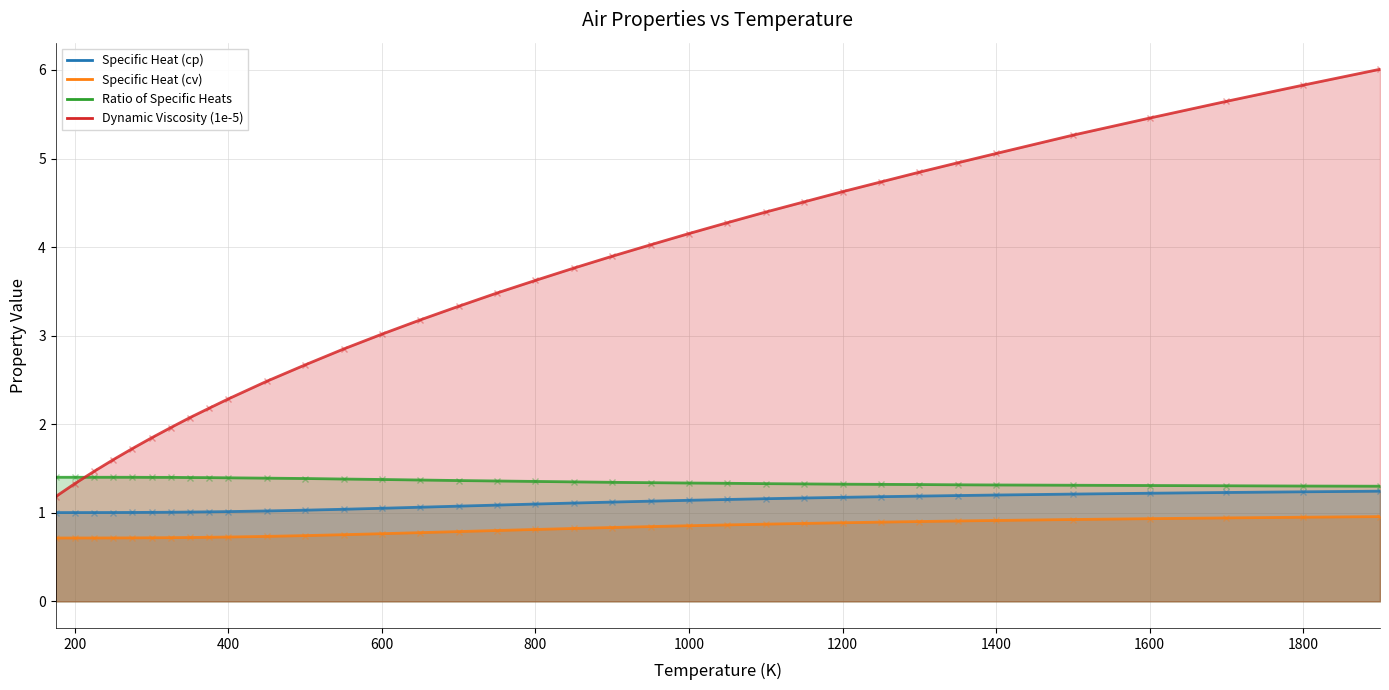

Which label corresponds to the smallest value in the chart?

175